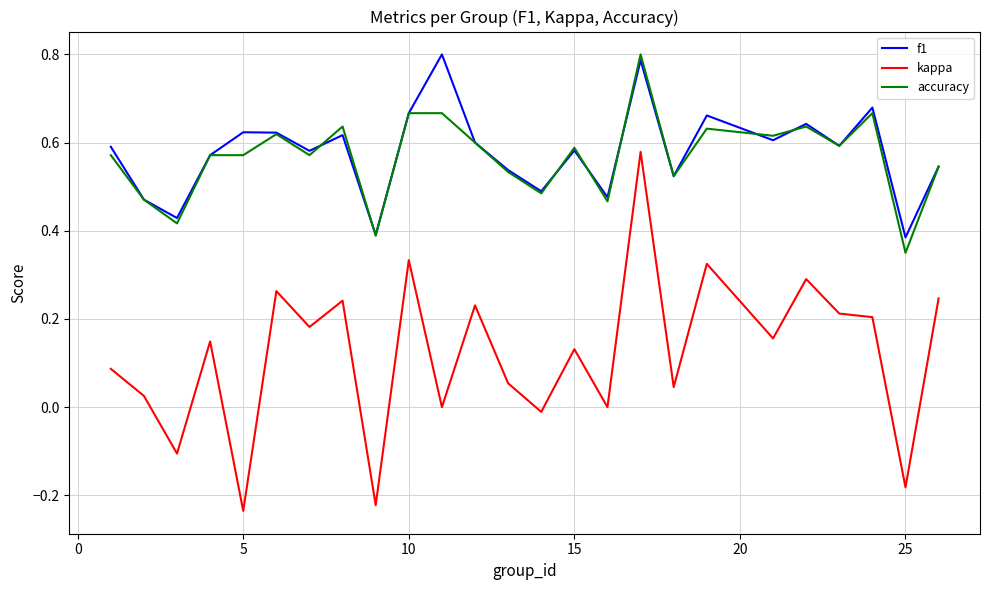

True or false: kappa and f1 intersect in this chart.

False